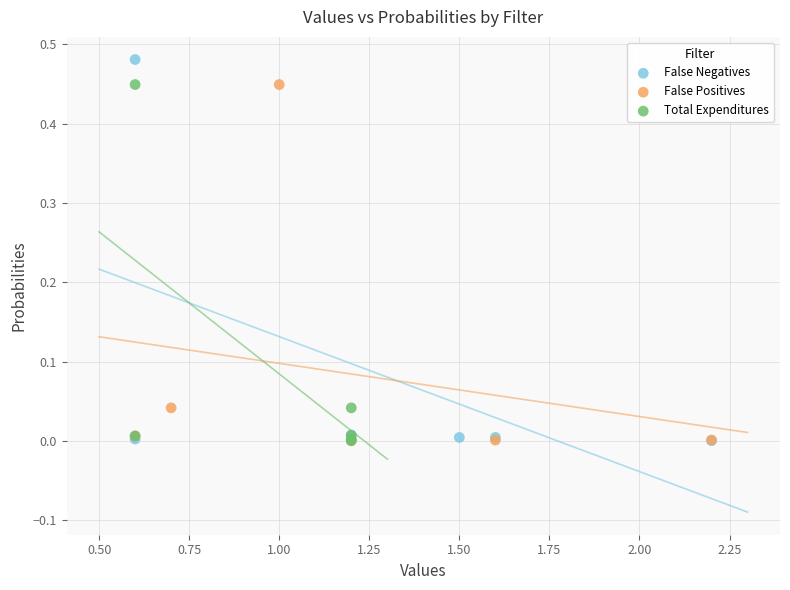

Which series has the widest spread of Y values?

False Negatives